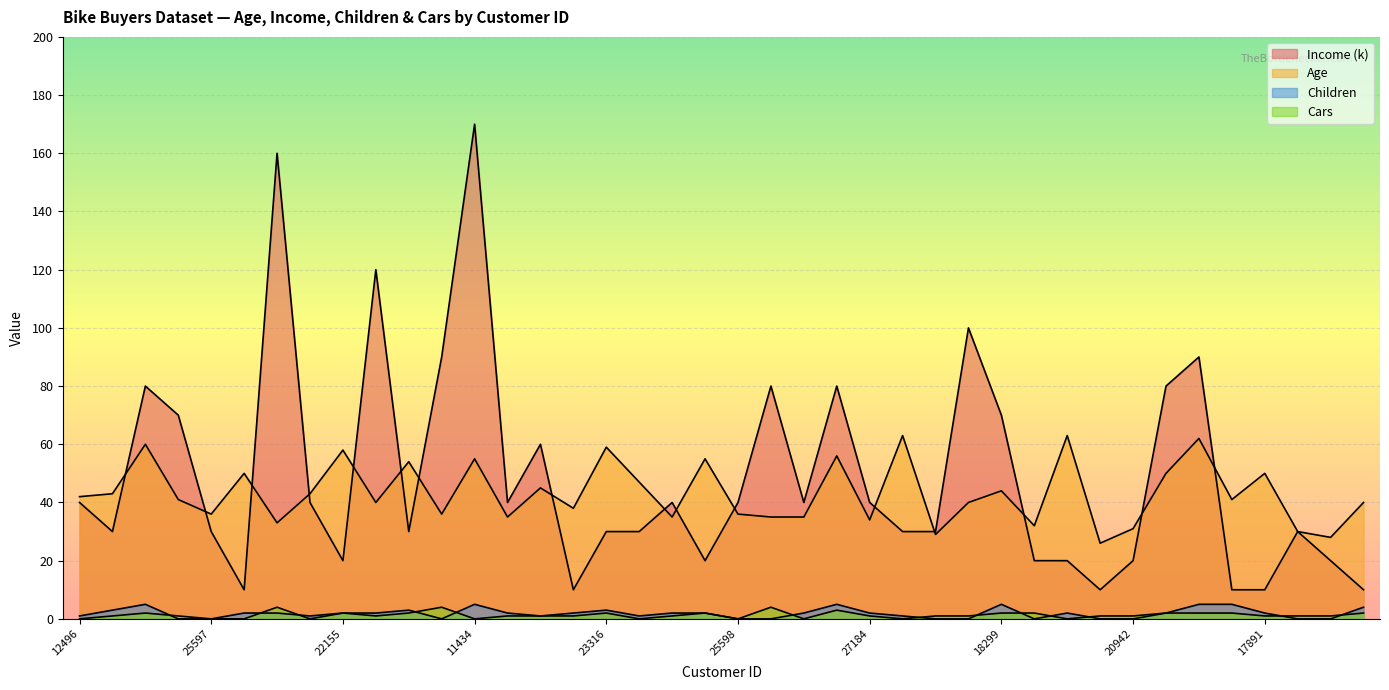

True or false: Income (k) has a value of 40 at 25323.

True